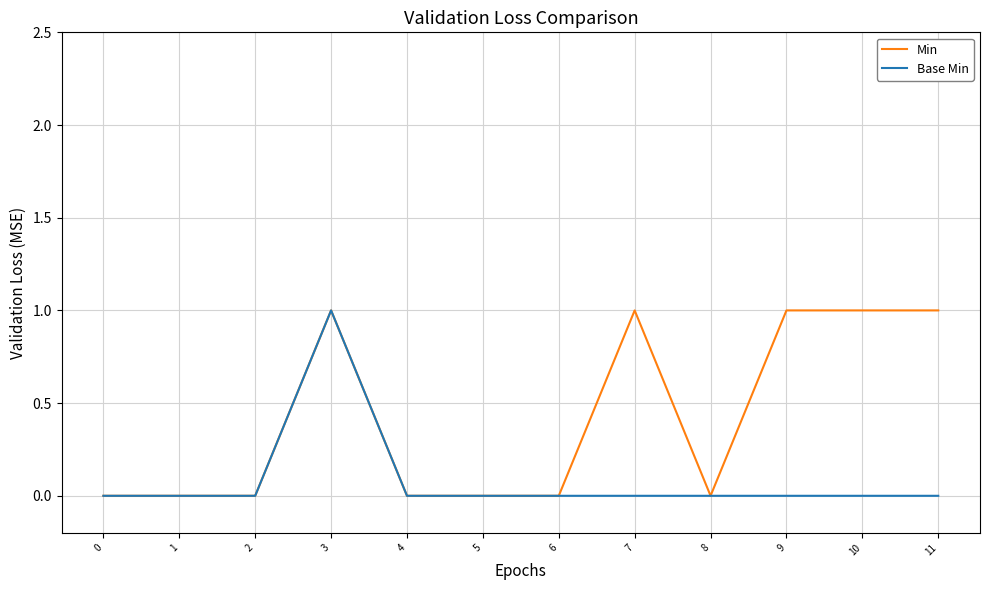

At which label does Base Min reach its peak?

3